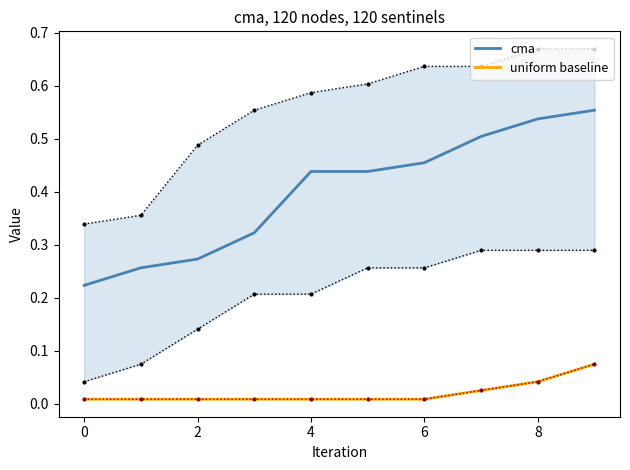

At how many categories does at least one series exceed 0?

10